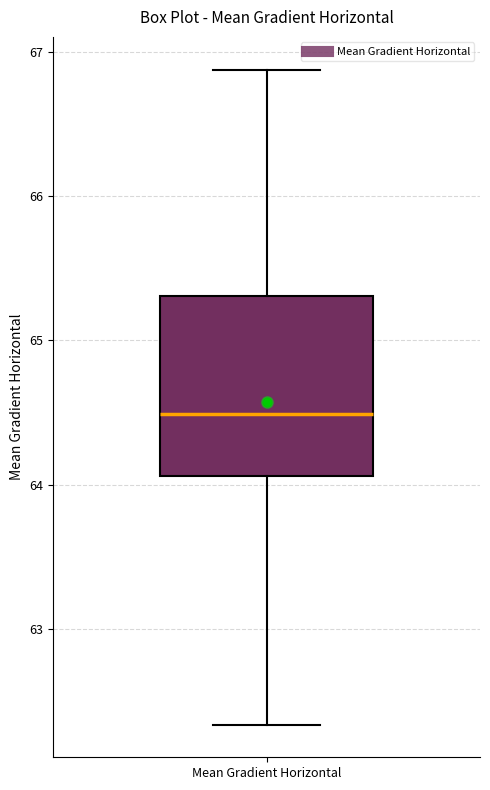

Read this box plot against the y-axis: the position of the median line, the range covered by the box, and the ends of both whiskers. The values are not printed on the chart, so give them approximately, as read against the axis.

median 64.5, box 64.1 to 65.3, whiskers 62.3 to 66.9